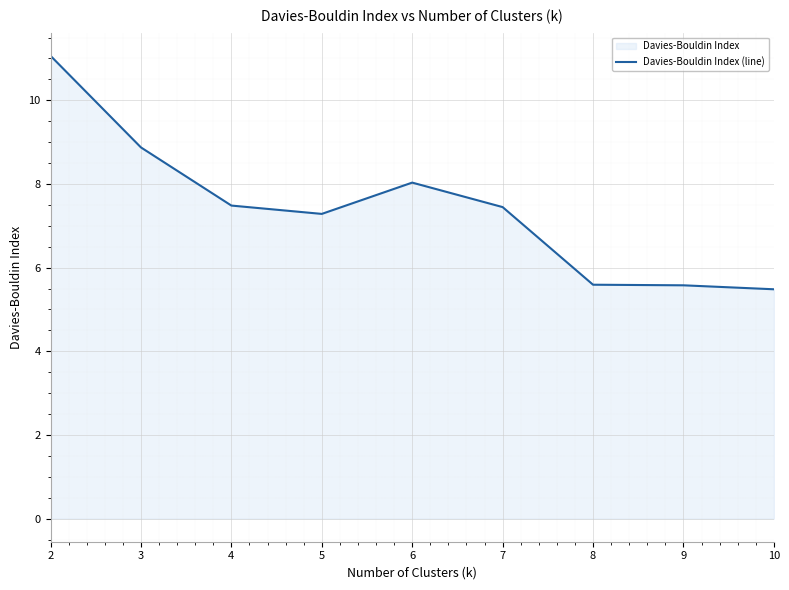

Between 6 and 5, which is larger?

6